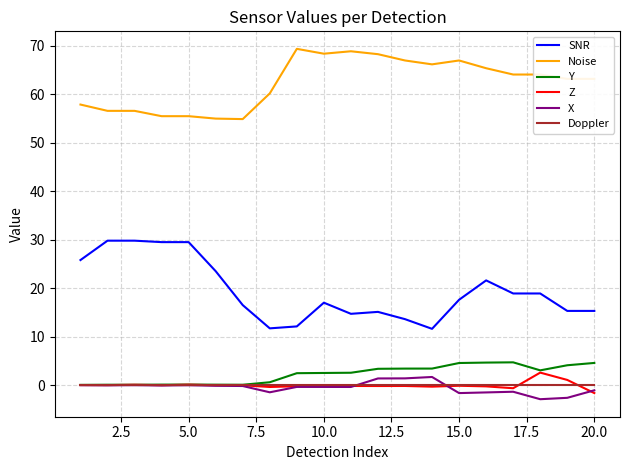

True or false: Noise and SNR intersect in this chart.

False